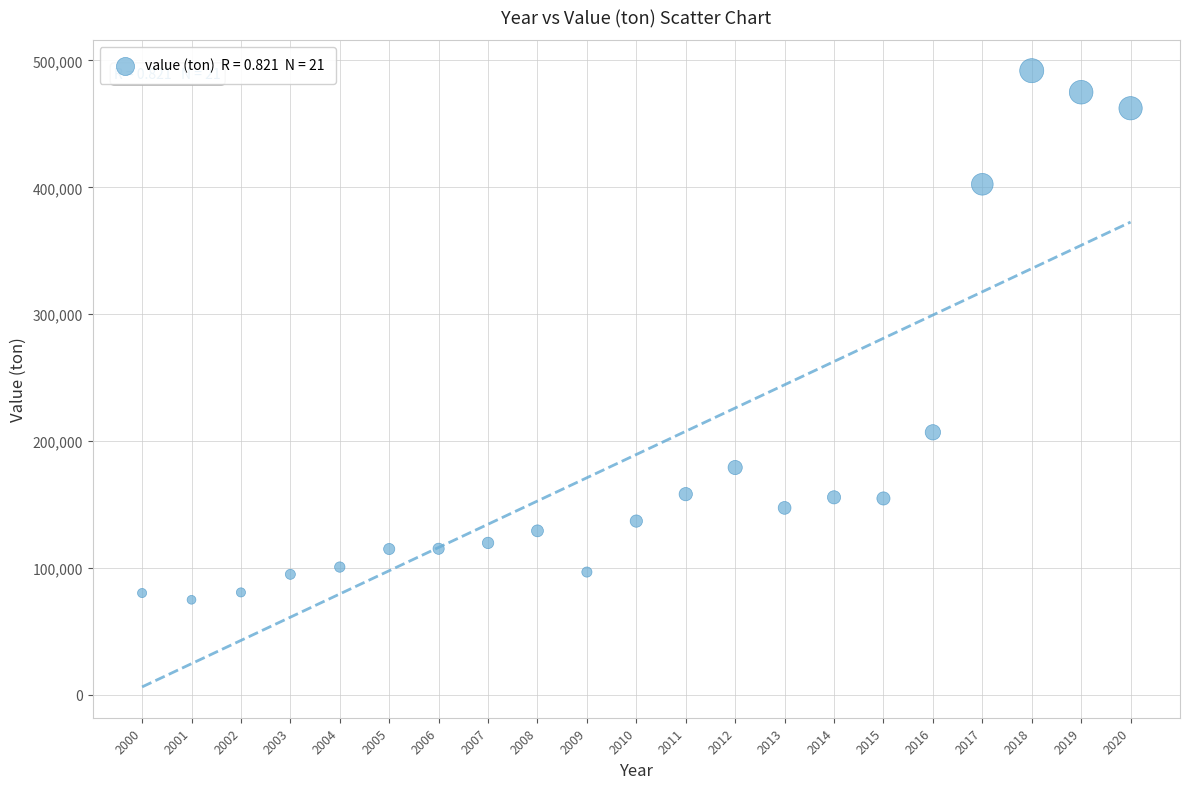

What is the range of X values (max minus min)?

20.0